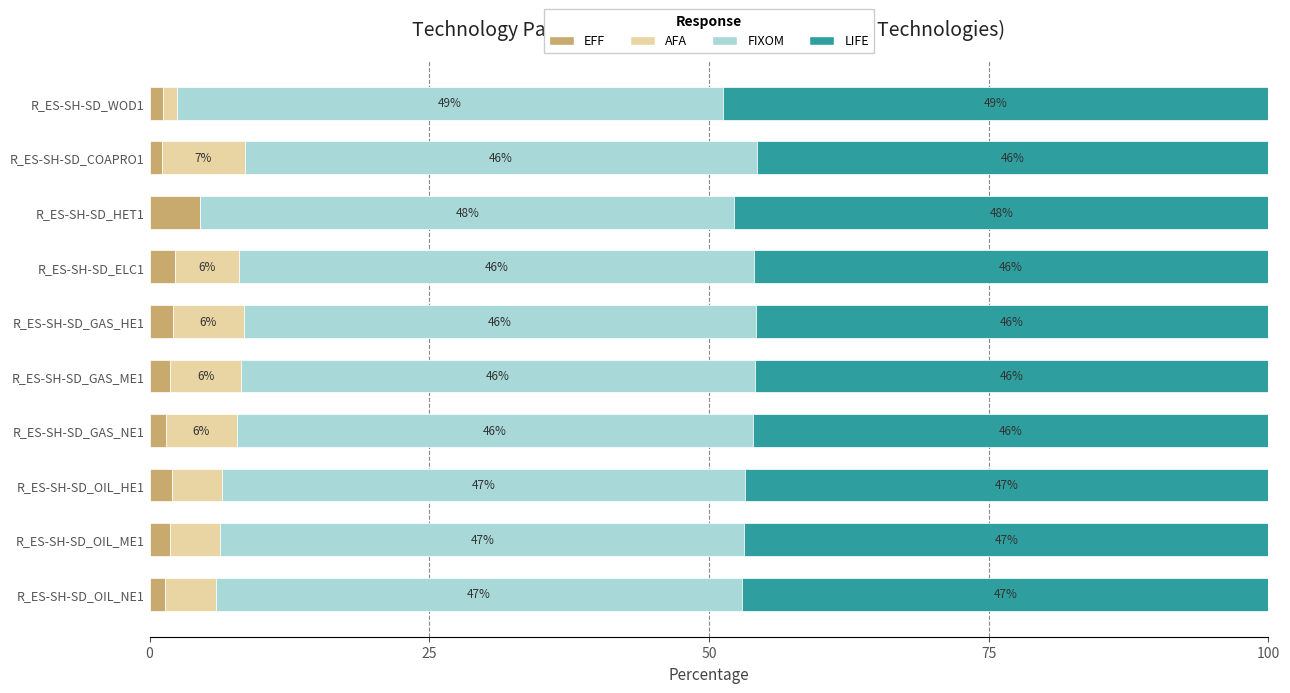

Which category has the highest value in the EFF series?

R_ES-SH-SD_HET1